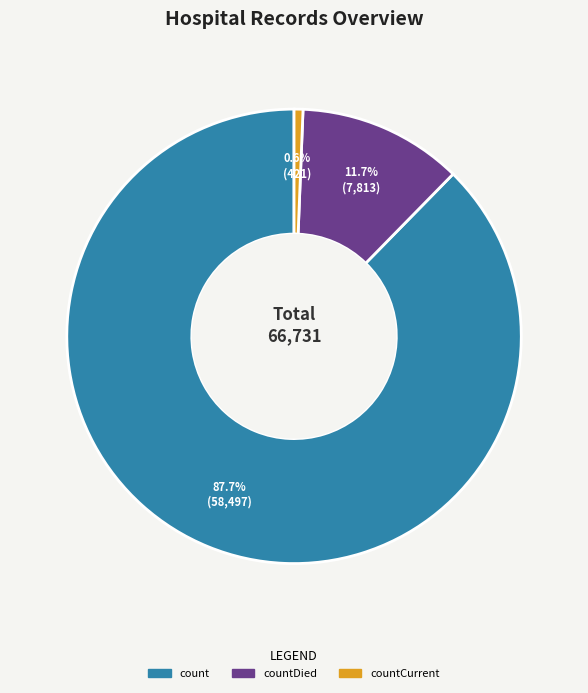

Is there any slice that represents more than half of the pie?

Yes